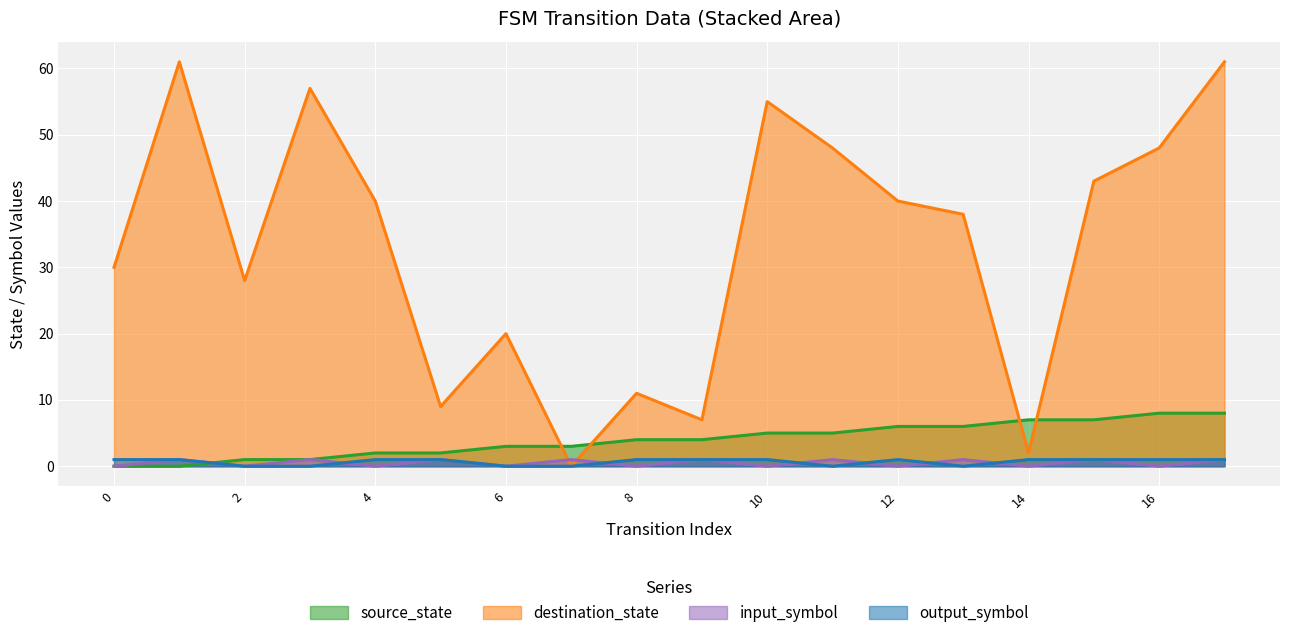

How many values in destination_state are above zero?

17